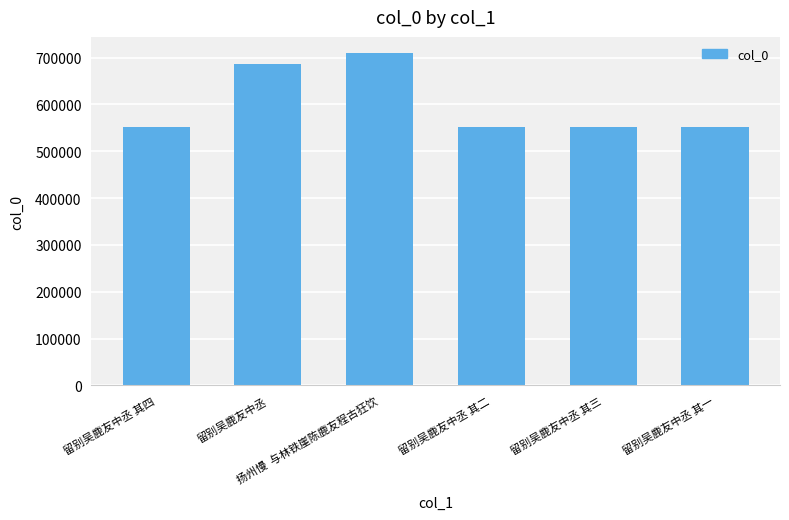

What is the maximum value shown in the chart?

708908